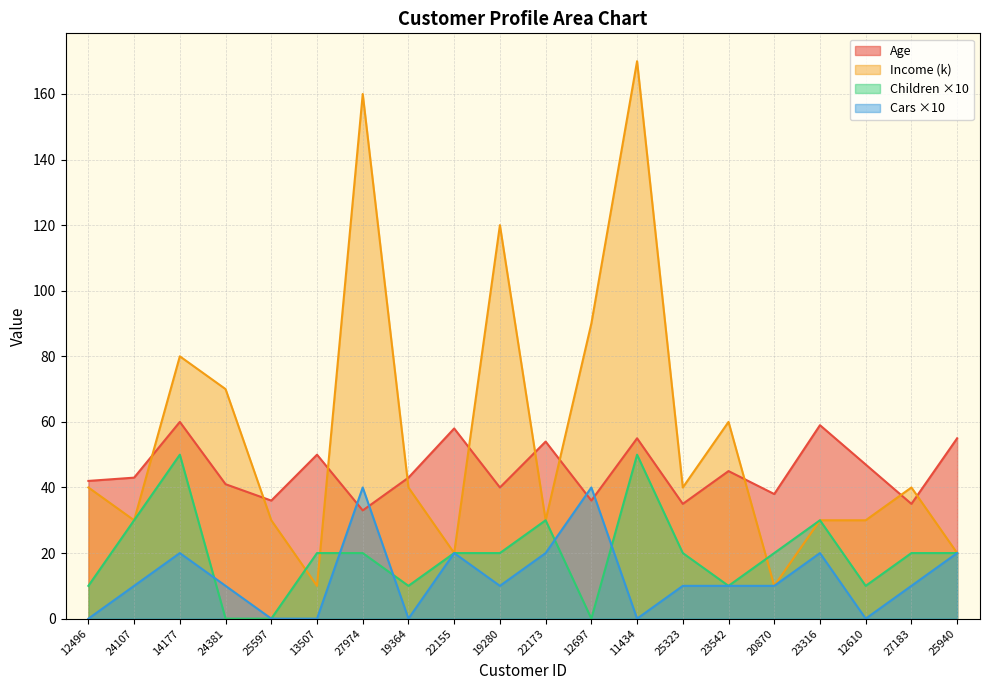

At which category does Income reach its first local peak?

14177